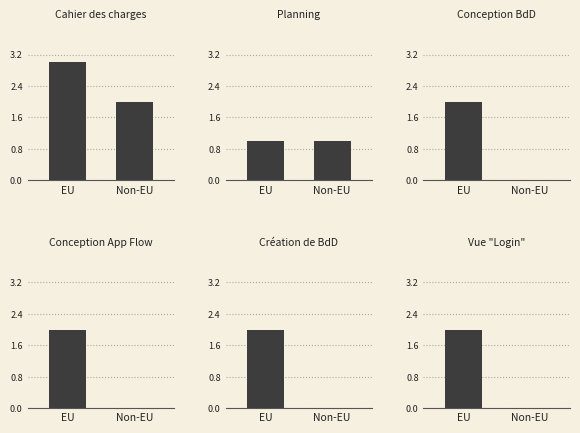

Reading left to right, what are all the values shown in this chart?

Cahier des charges: EU=3	Non-EU=2
Planning: EU=1	Non-EU=1
Conception BdD: EU=2	Non-EU=0
Conception App Flow: EU=2	Non-EU=0
Création de BdD: EU=2	Non-EU=0
Vue "Login": EU=2	Non-EU=0